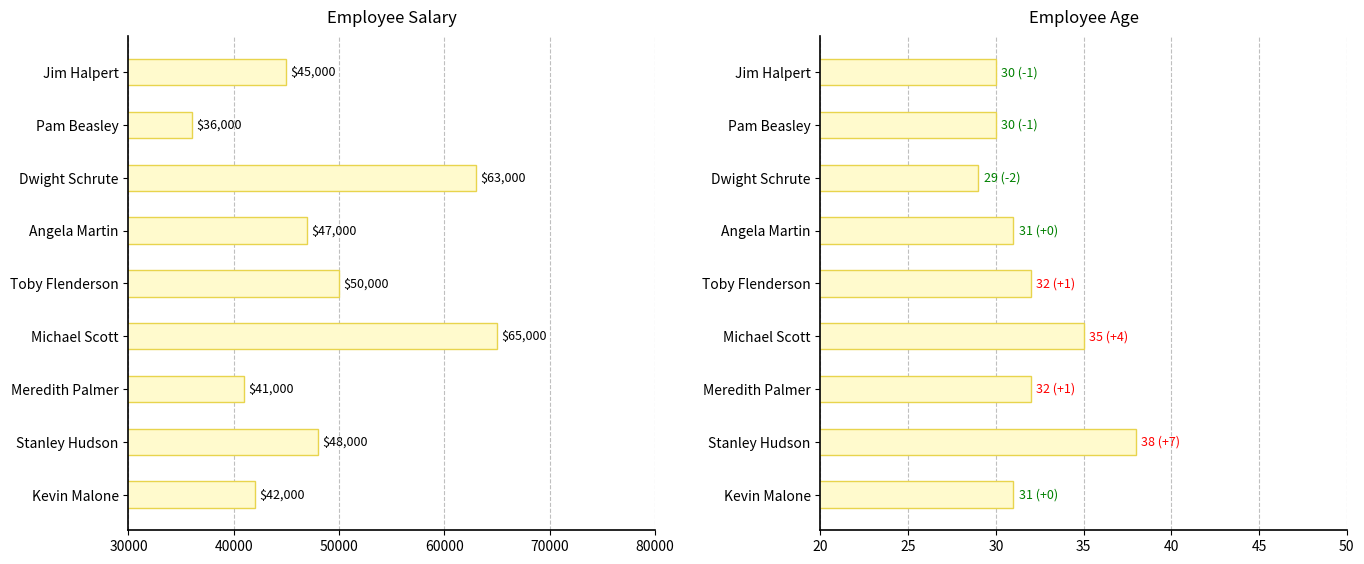

What is the value of the Salary bar at the 5th from the left?

50000